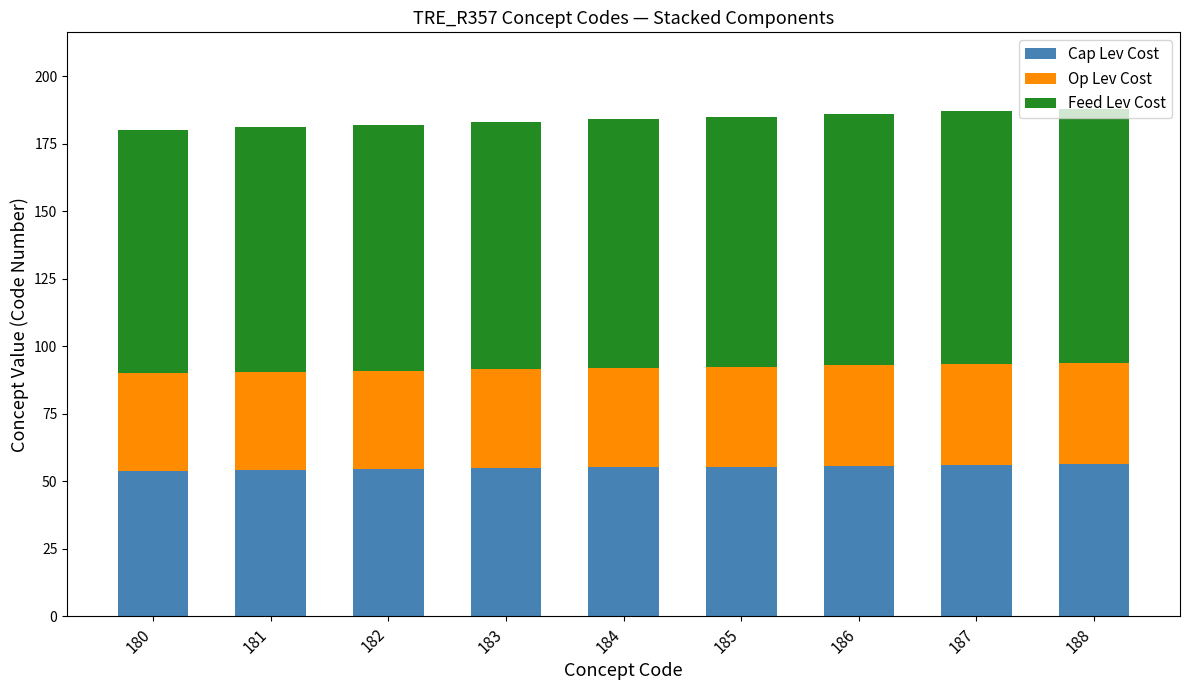

What is the sum of the Cap Lev Cost values at 180 and 183?

108.9